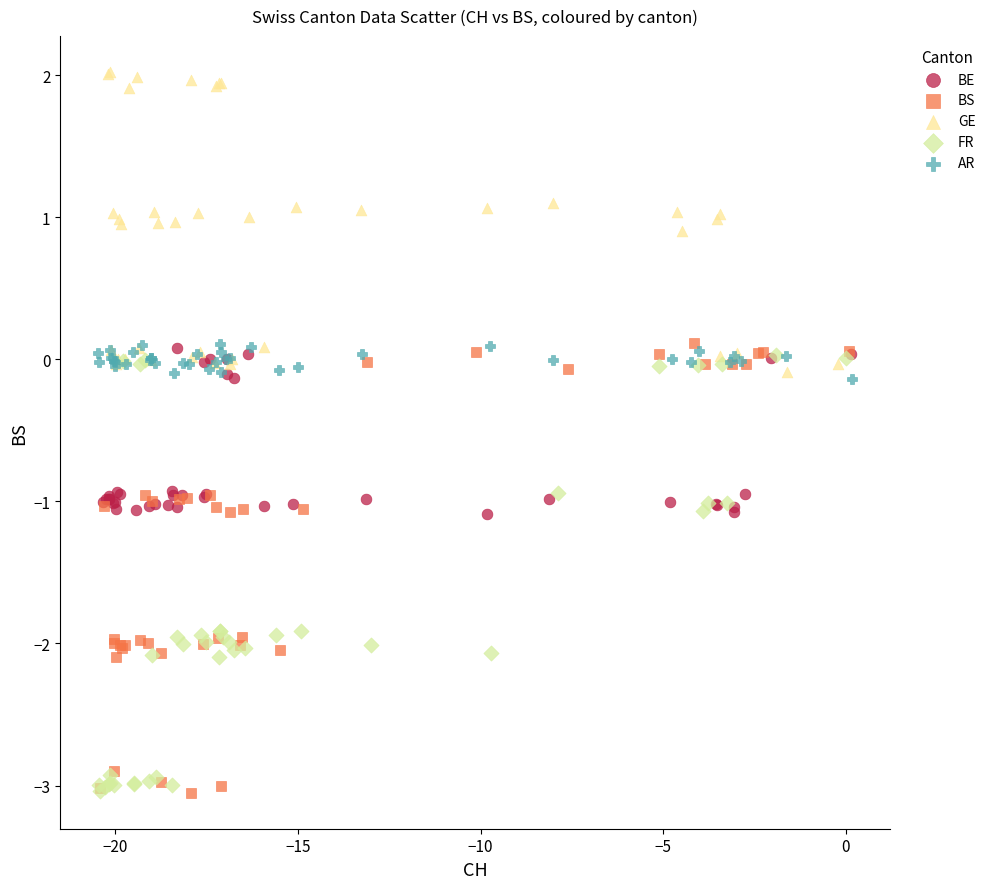

Which series reaches the maximum Y coordinate?

GE